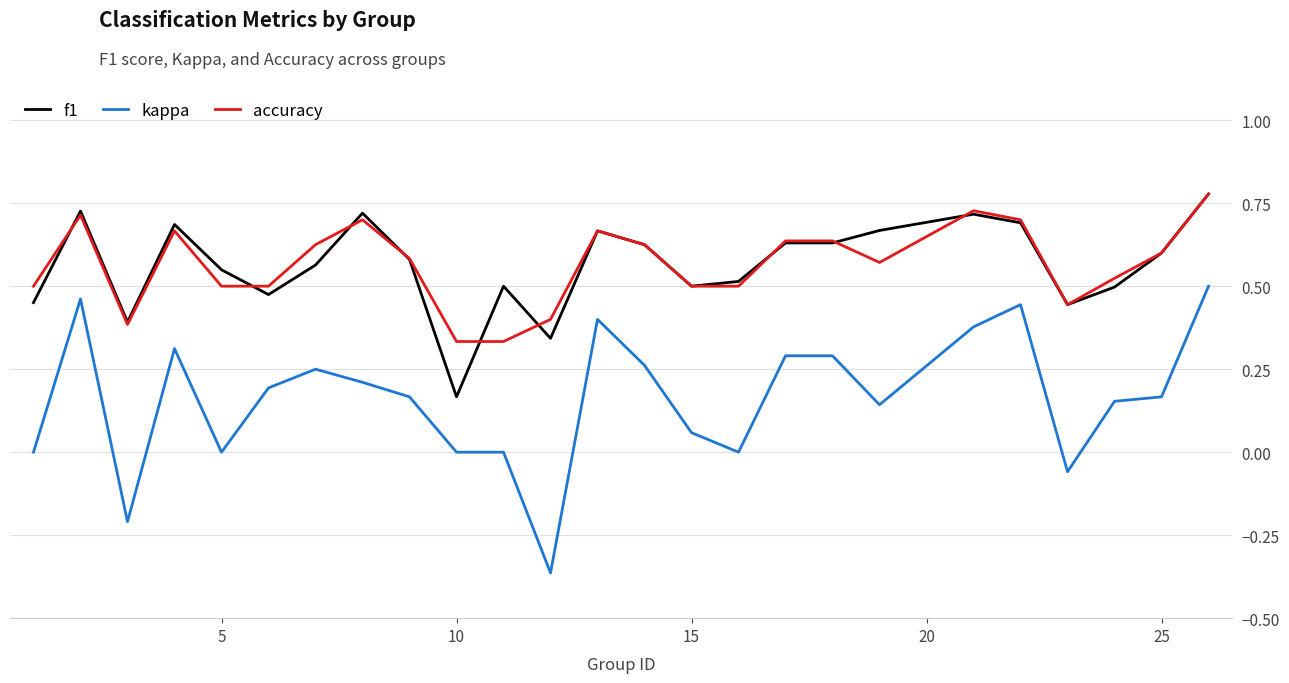

True or false: f1 has more than 0 interior local peaks.

True